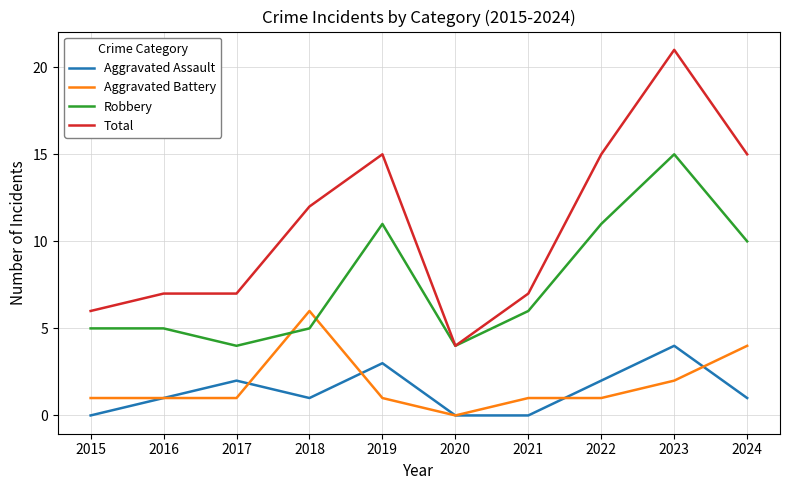

Is the value of Aggravated Assault at 2022 greater than the value of Aggravated Battery at 2017?

Yes